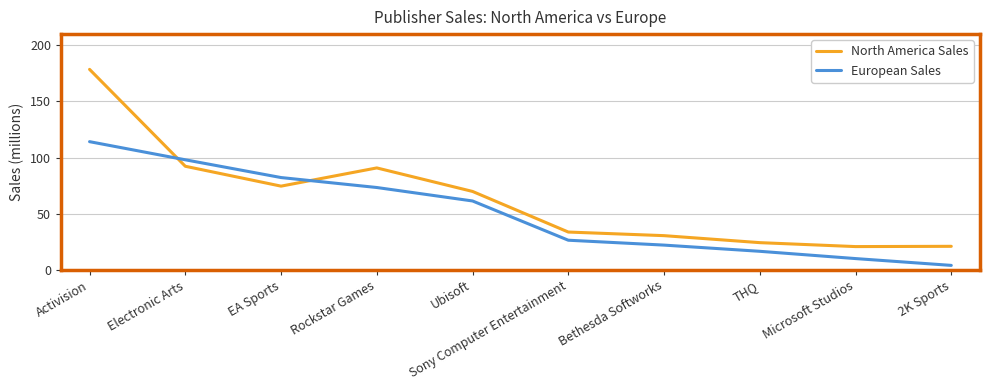

What is the greatest value displayed?

178.6